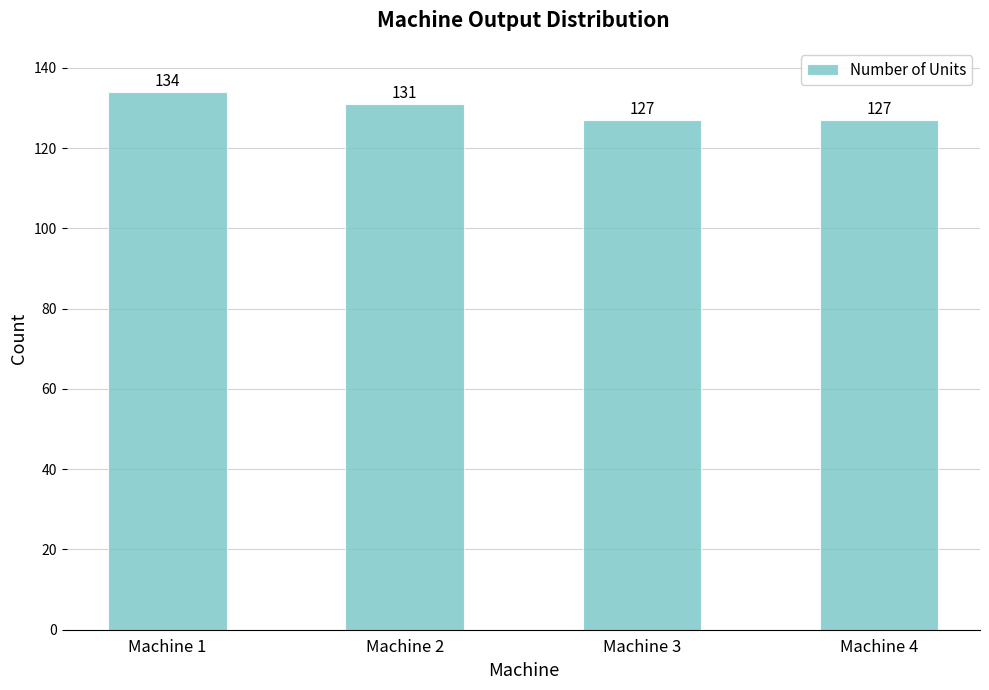

What is the difference between the maximum and second lowest values?

7